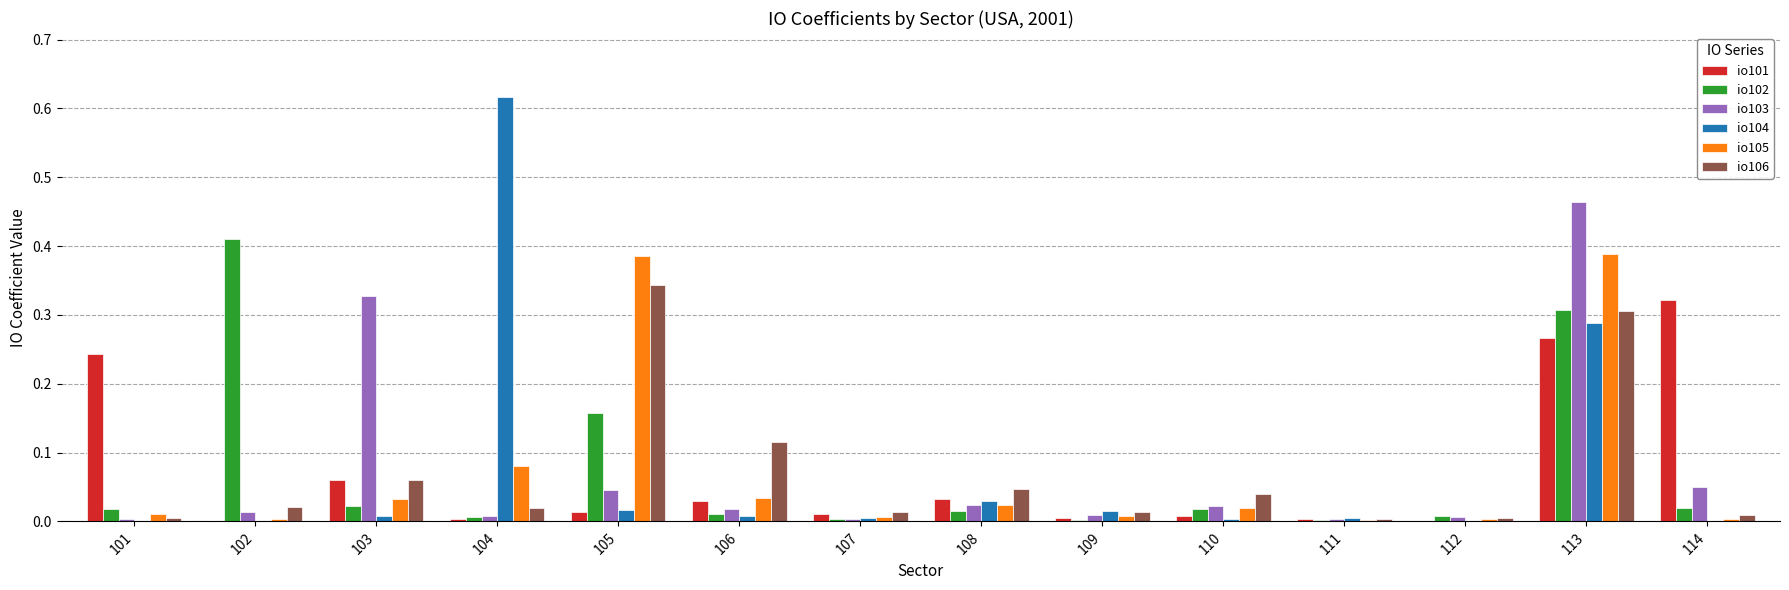

What is the total value across all series at 113?

2.0